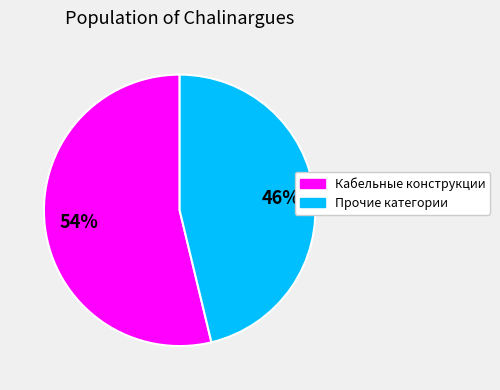

To the nearest percent, what is the average slice percentage?

50%